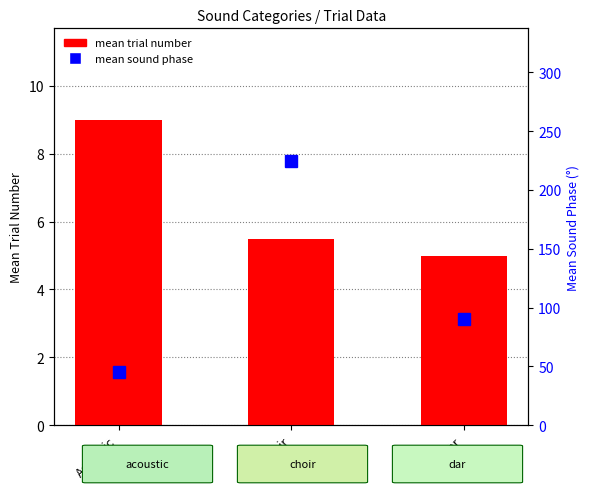

What are all the series names shown in the legend?

mean trial number, mean sound phase